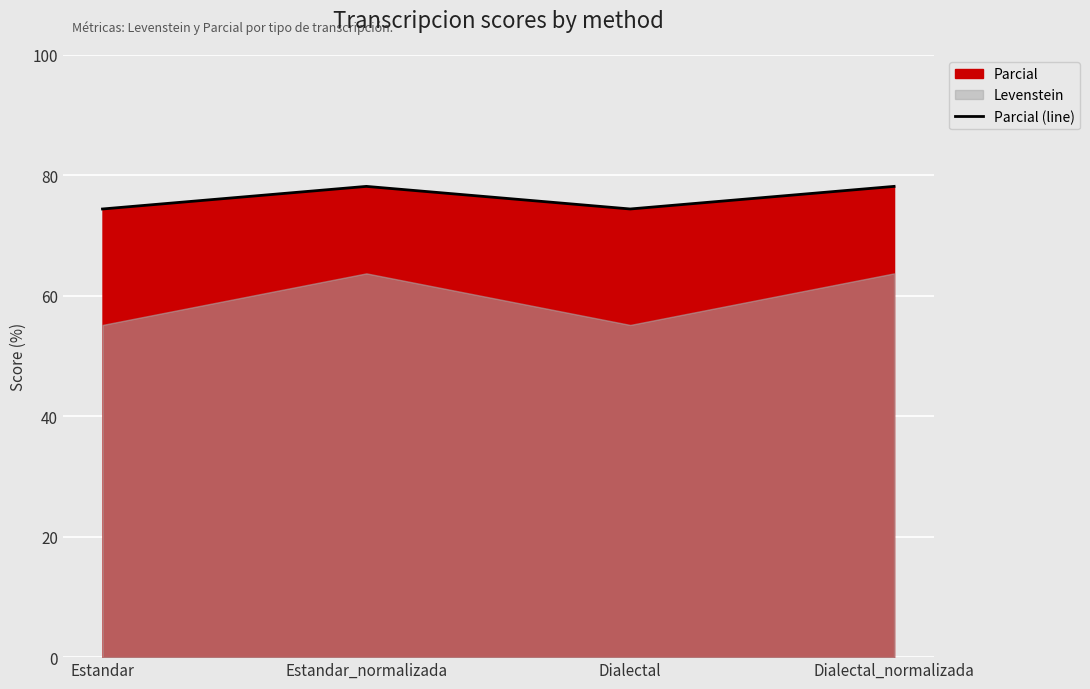

Where is the first local minimum?

Dialectal